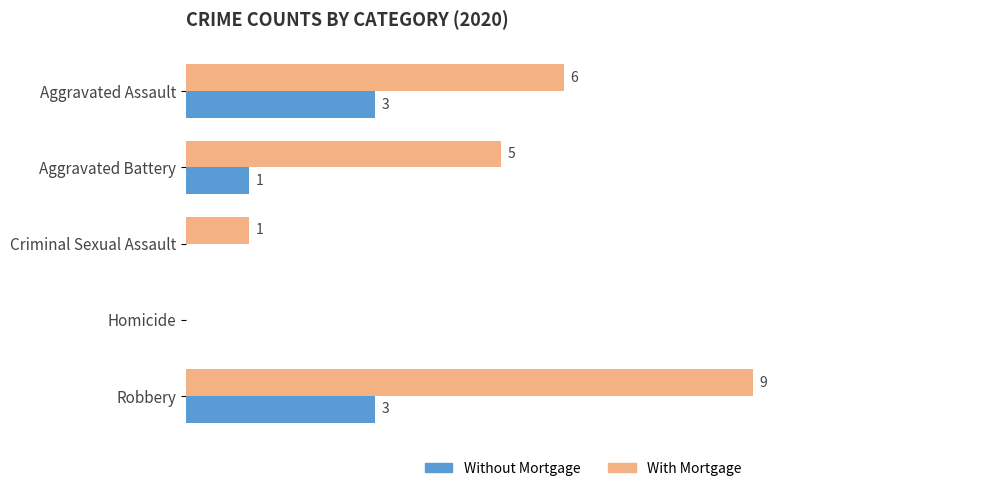

Which series changed the most between Homicide and Robbery?

With Mortgage